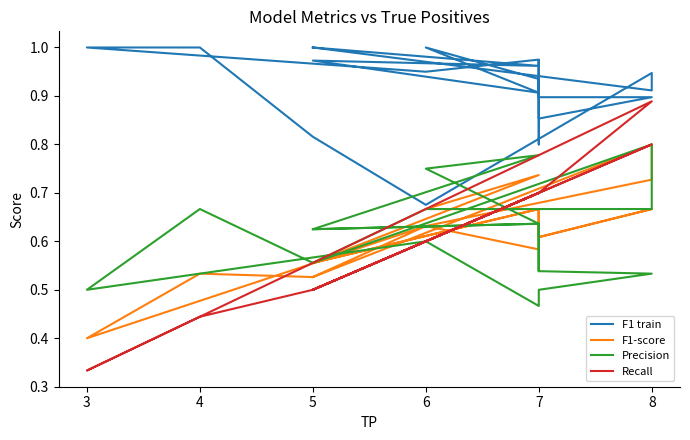

True or false: Precision and Recall cross at least once.

True